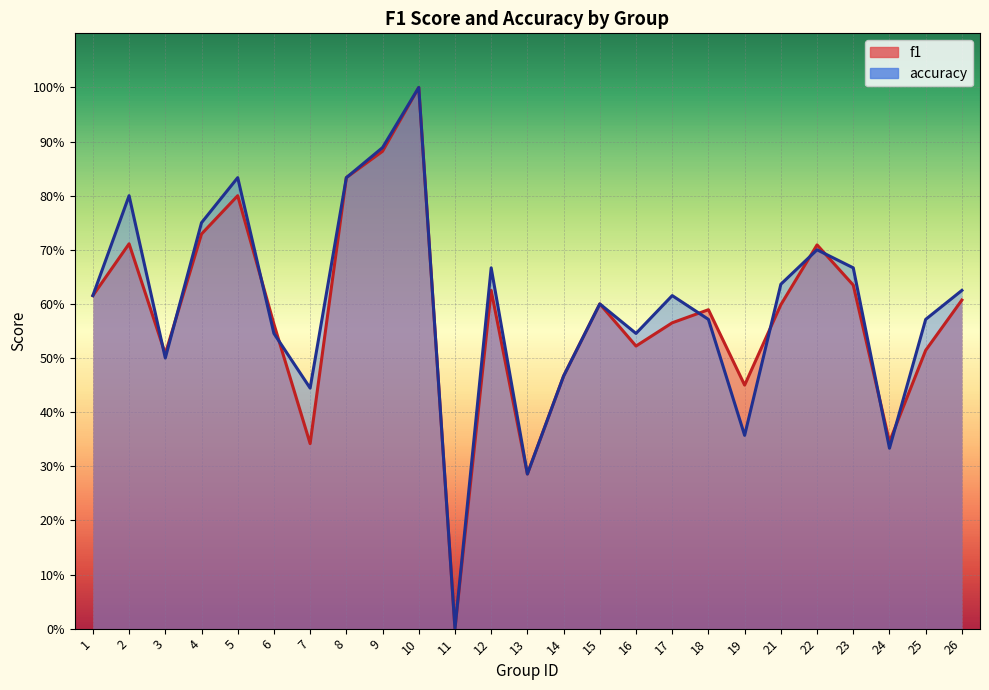

Where is f1 nearest to the value 0?

11